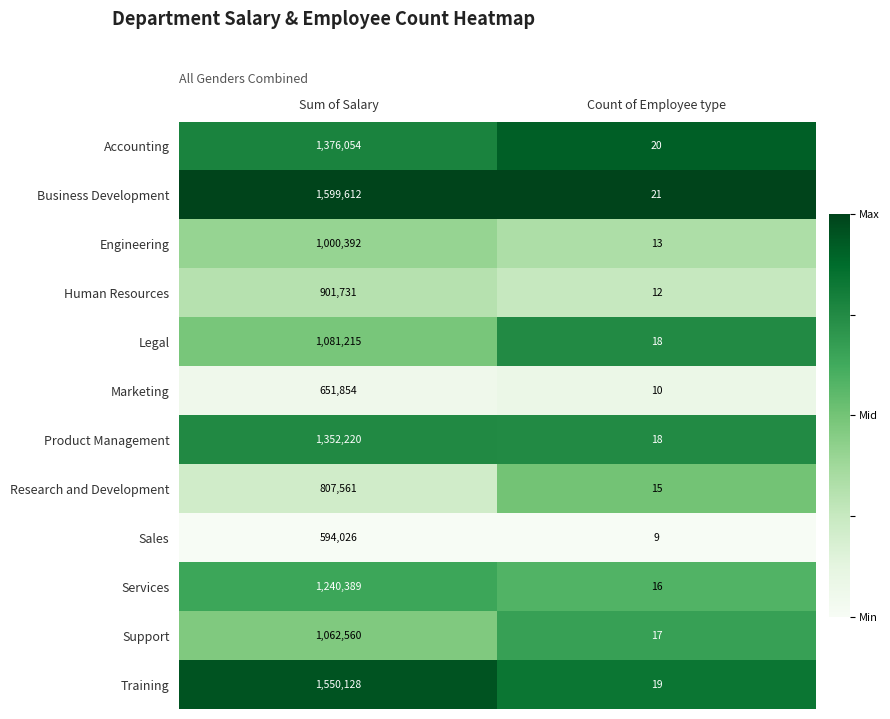

Read the Engineering value at Count of Employee type.

13